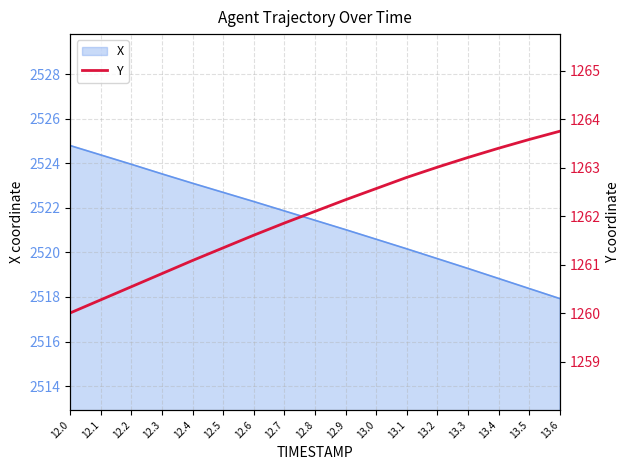

Is it true that the value at 13.4 is 1719.5?

False